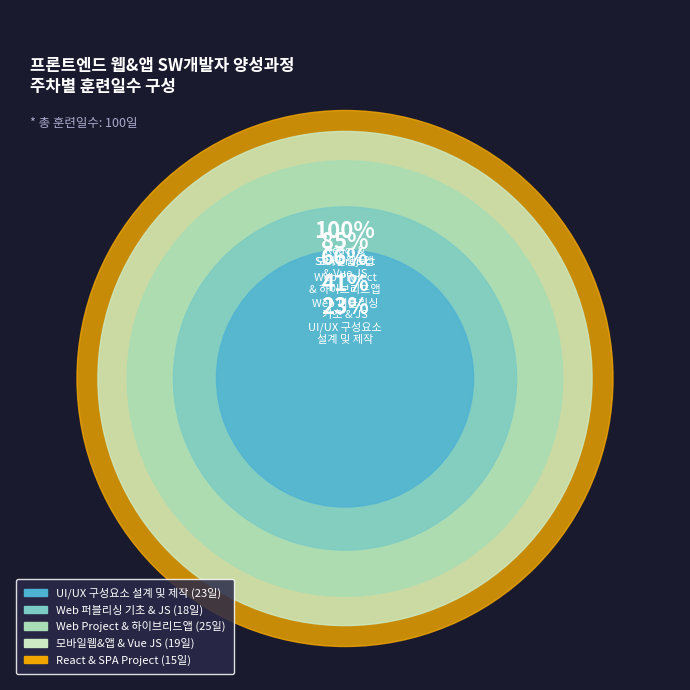

Is there a majority slice in this chart?

No